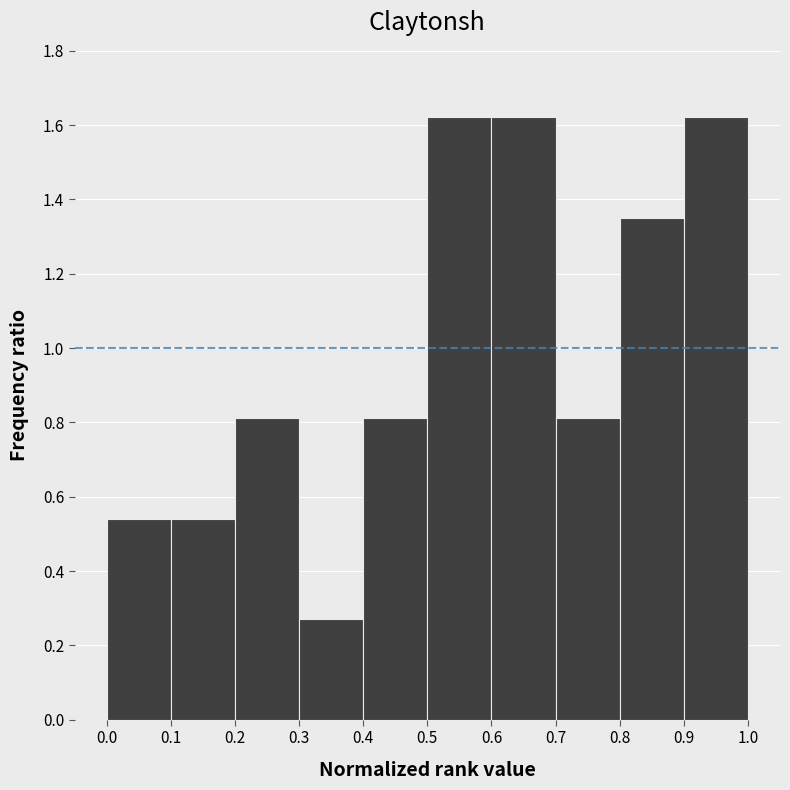

Reading left to right, list every bar in this chart as the range it spans on the x-axis followed by its height. The values are not printed on the chart, so give them approximately, as read against the axis.

0.0 to 0.1: 0.54
0.1 to 0.2: 0.54
0.2 to 0.3: 0.82
0.3 to 0.4: 0.28
0.4 to 0.5: 0.82
0.5 to 0.6: 1.62
0.6 to 0.7: 1.62
0.7 to 0.8: 0.82
0.8 to 0.9: 1.36
0.9 to 1.0: 1.62